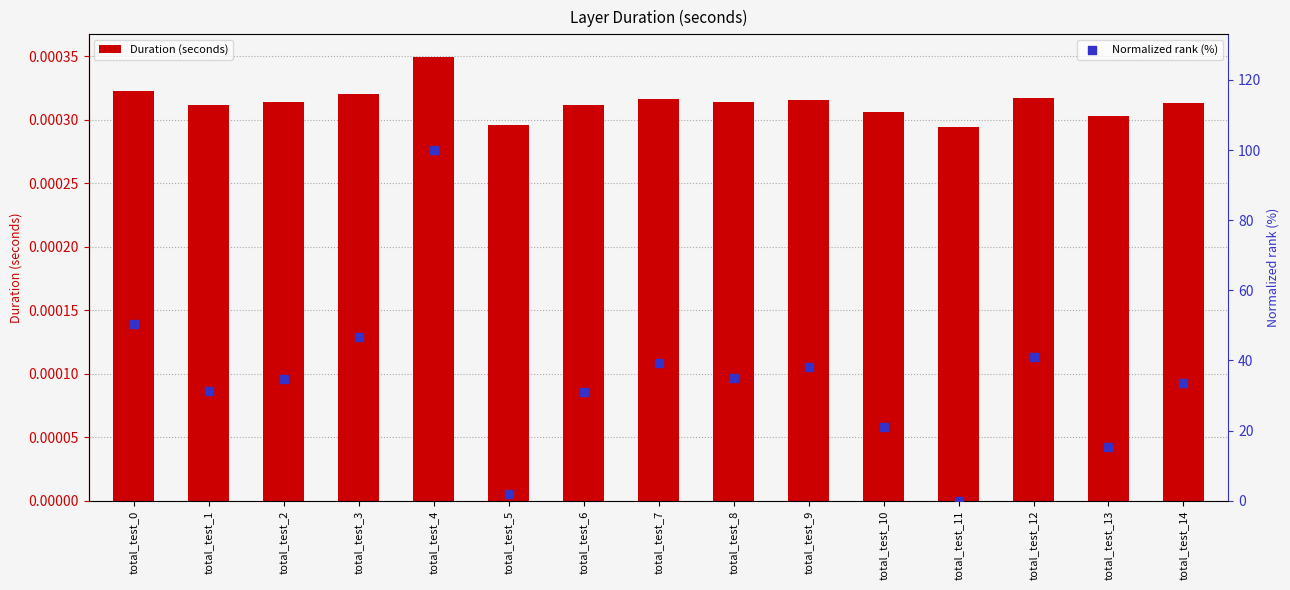

At which category is the sum across all series the highest?

total_test_4